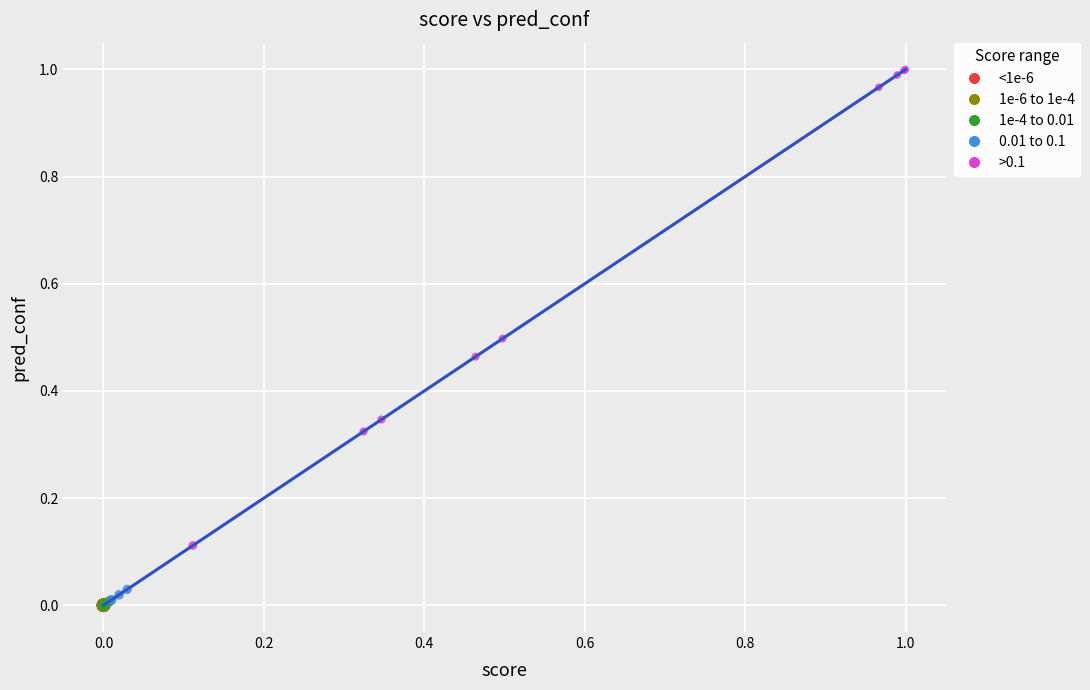

Which series has the largest Y range (max minus min)?

>0.1